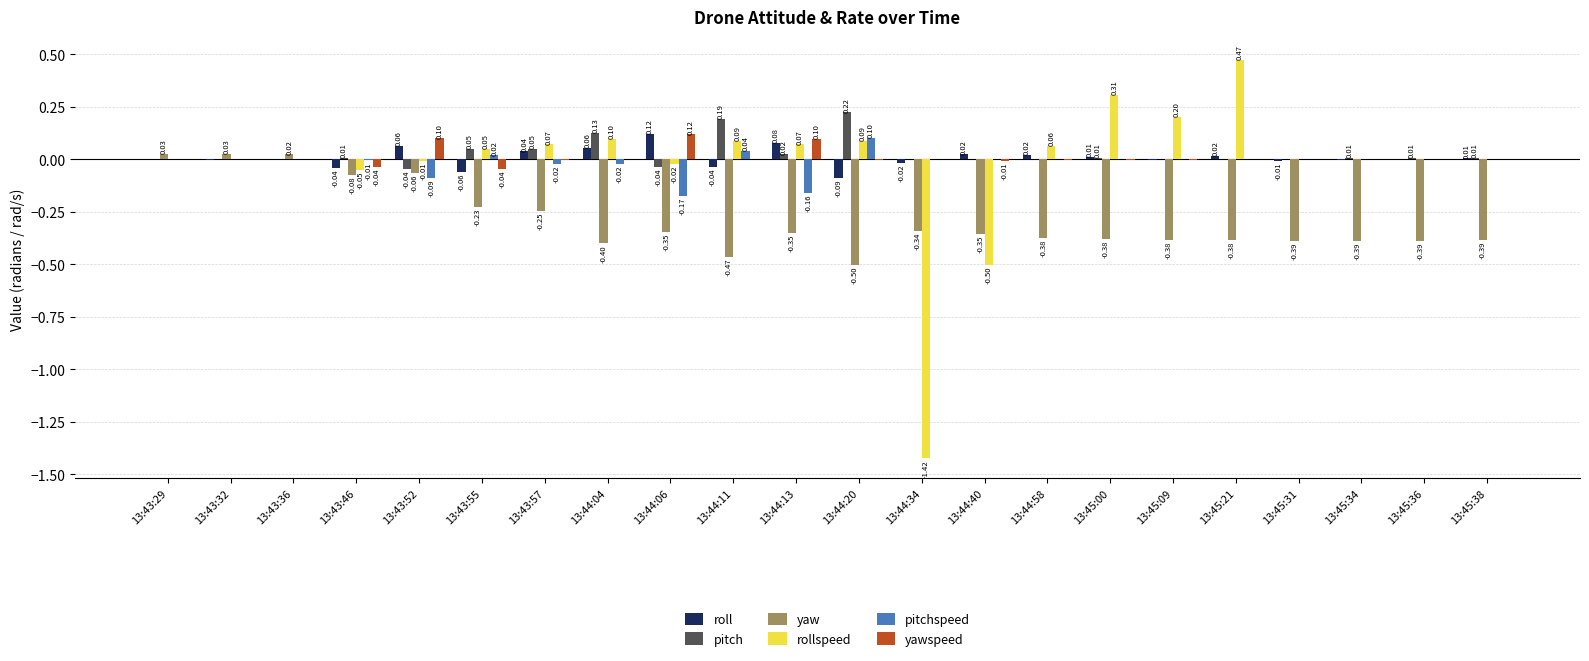

What is the sum of all pitch values?

0.6